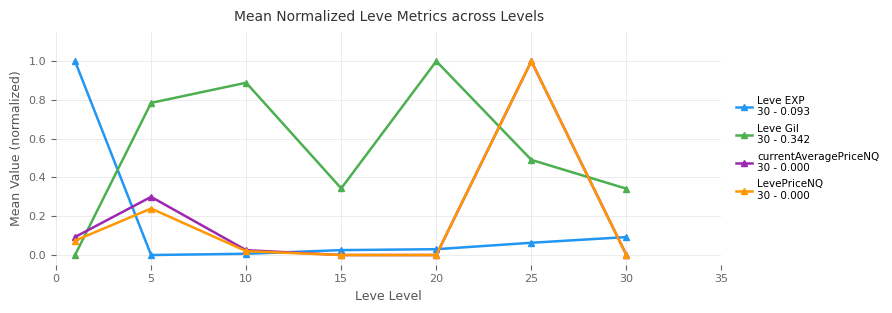

What is the greatest value displayed?

1.0